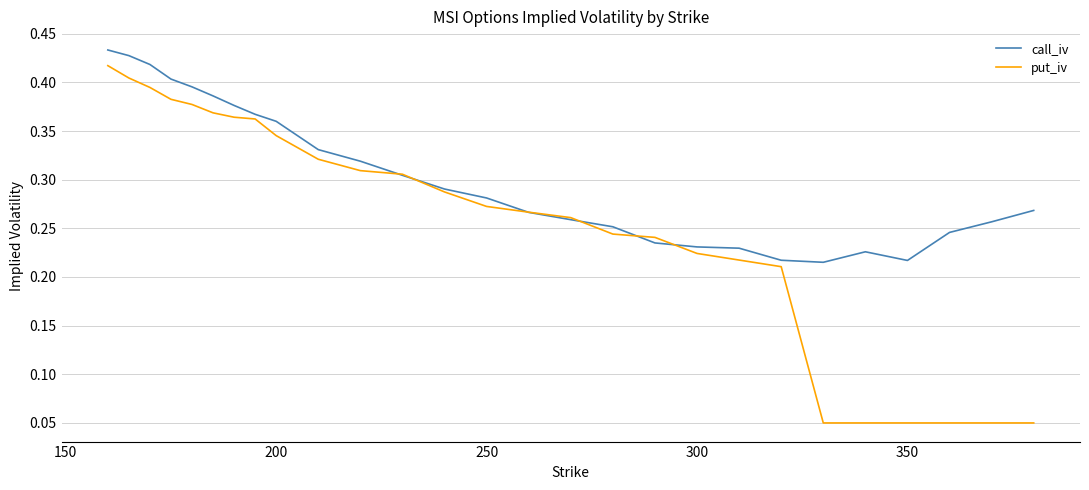

Rank the series by their average value, from lowest to highest.

put_iv, call_iv